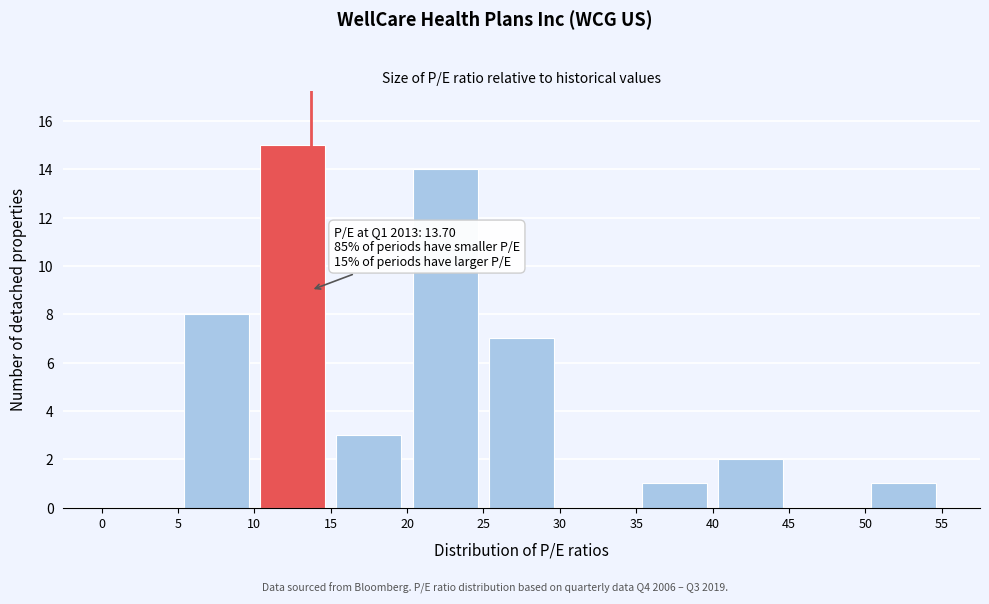

Over which range of the x-axis is the bar tallest?

10 to 15